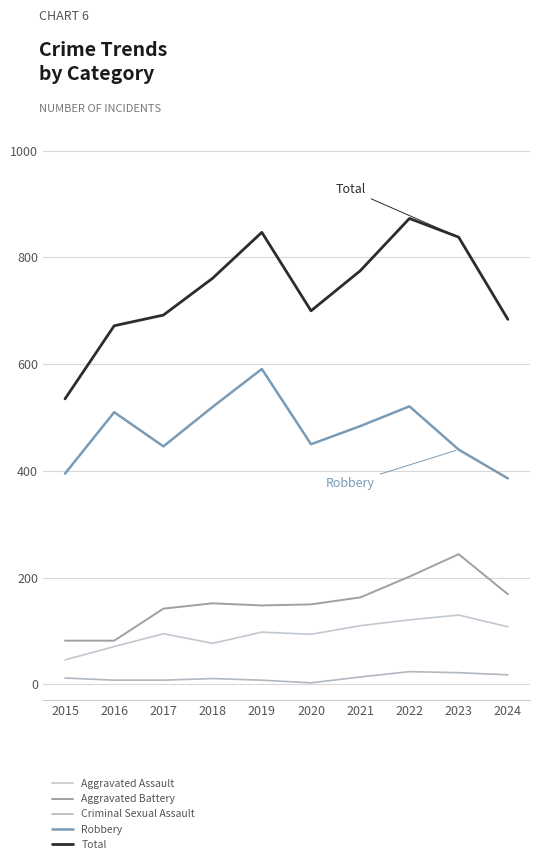

At which label does Aggravated Battery reach its peak?

2023